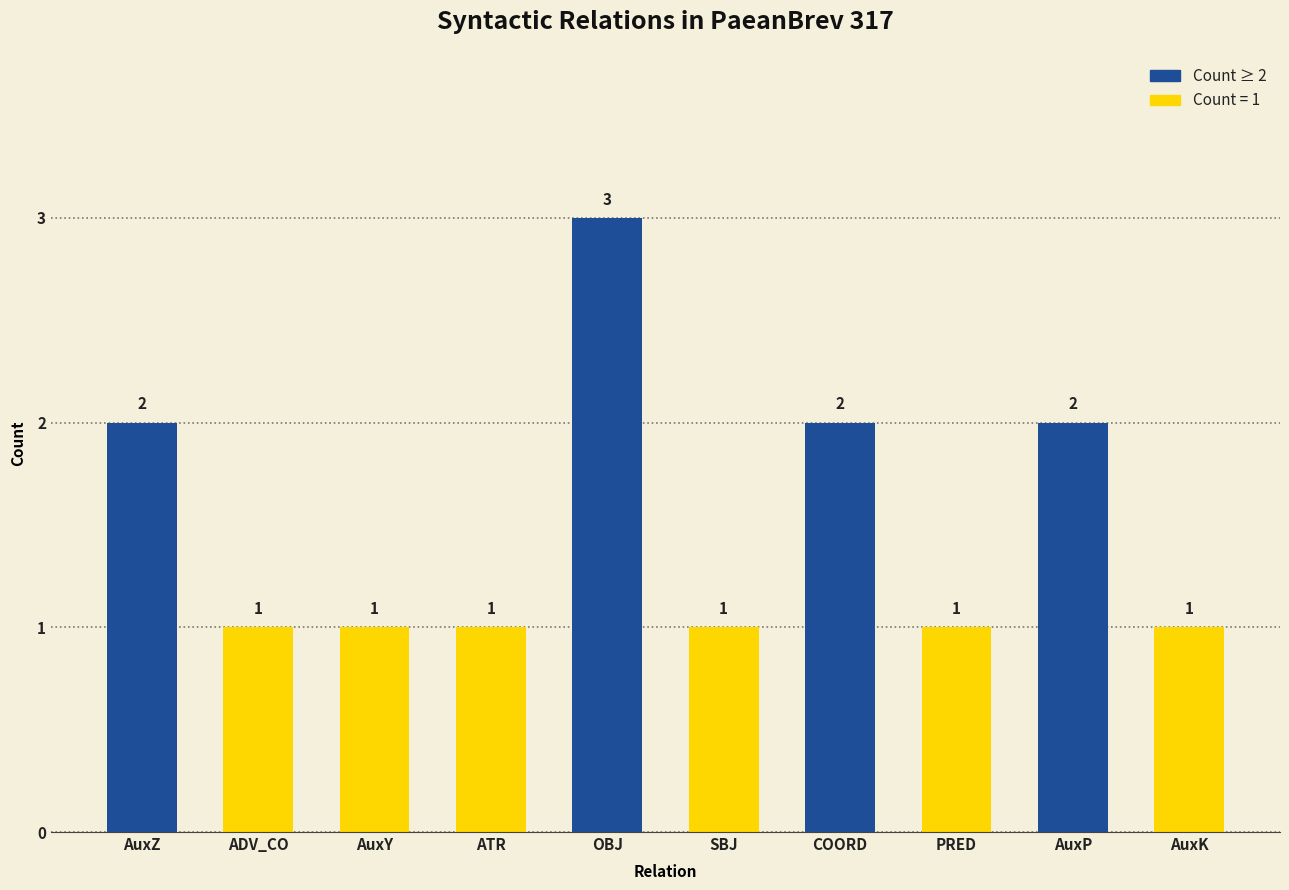

What is the label of the 3rd bar from the left?

AuxY